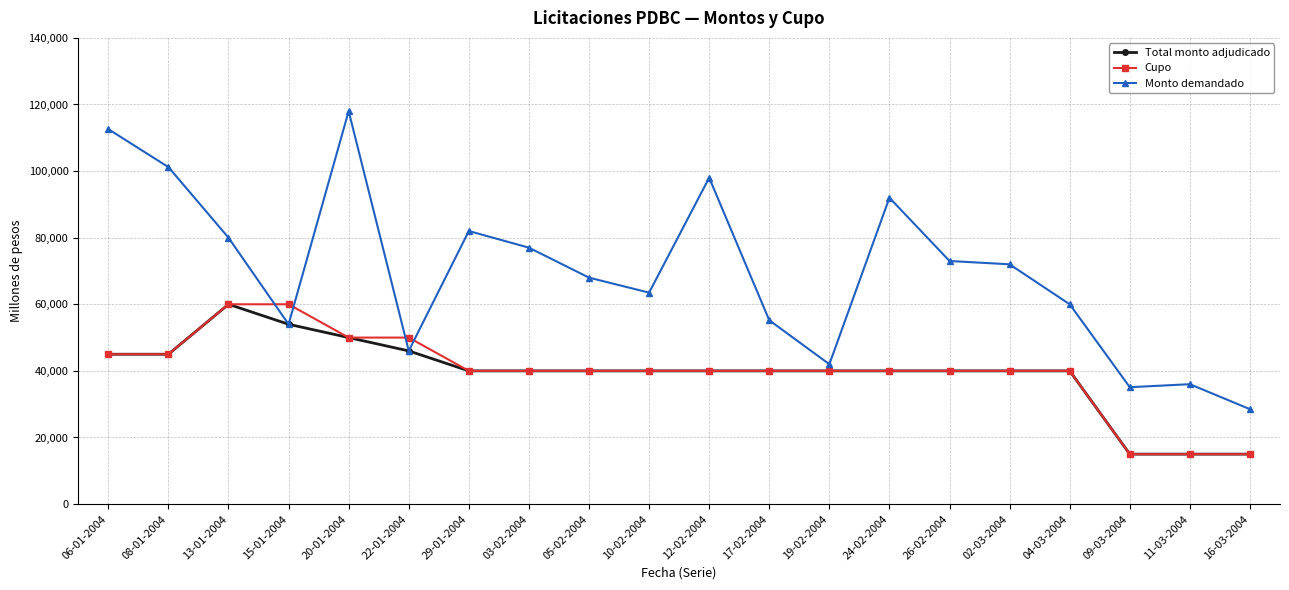

True or false: Cupo and Monto demandado intersect in this chart.

True